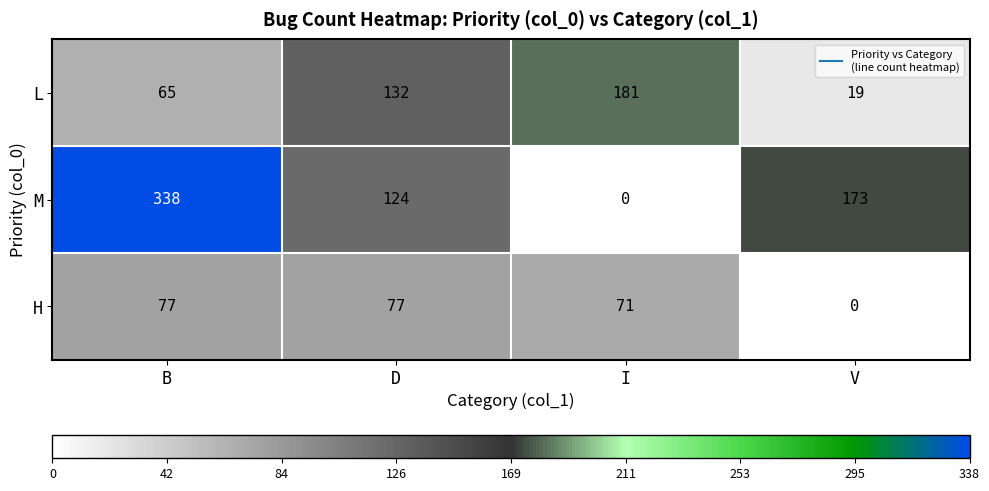

Which series has the largest range (max minus min)?

M